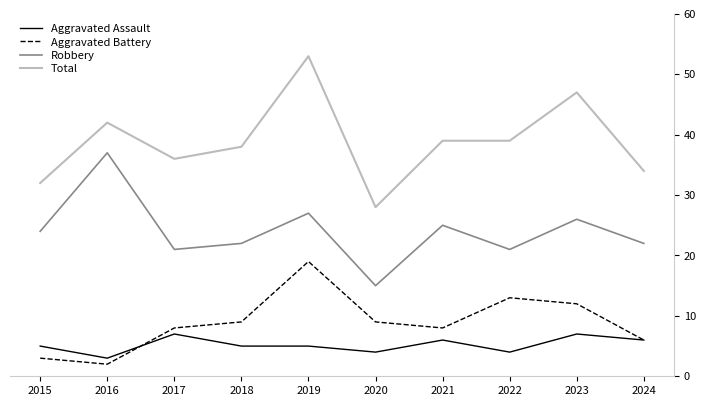

How many distinct data groups are displayed?

4